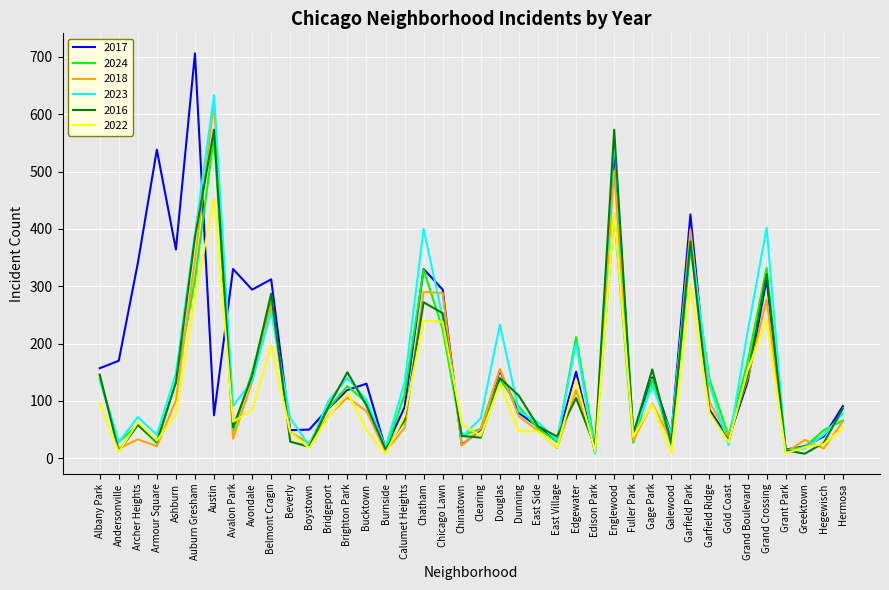

What is the spread (max minus min) of values at Auburn Gresham?

425